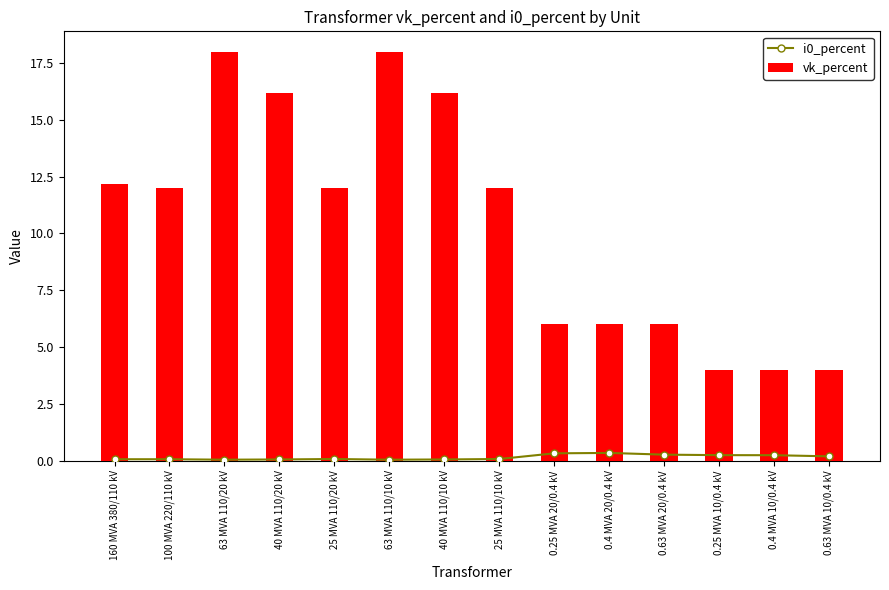

At which category is the sum across all series the highest?

63 MVA 110/20 kV